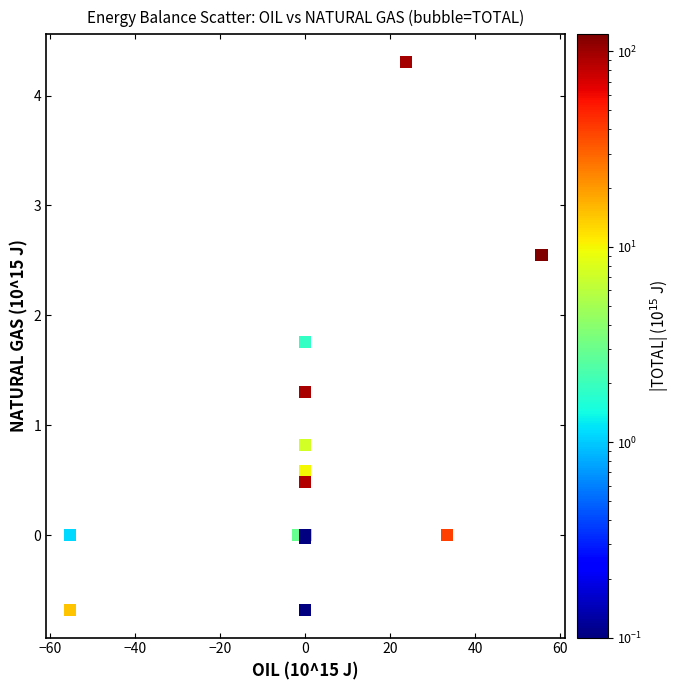

What Y value in the scatter plot is closest to 1?

0.8